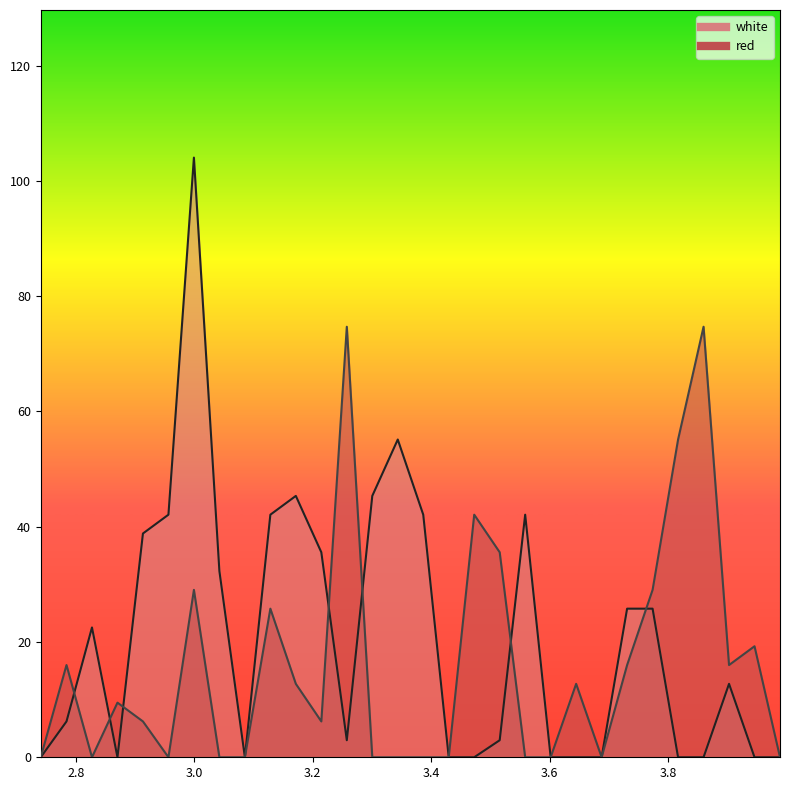

Where does the red series first go above 9?

2.7845